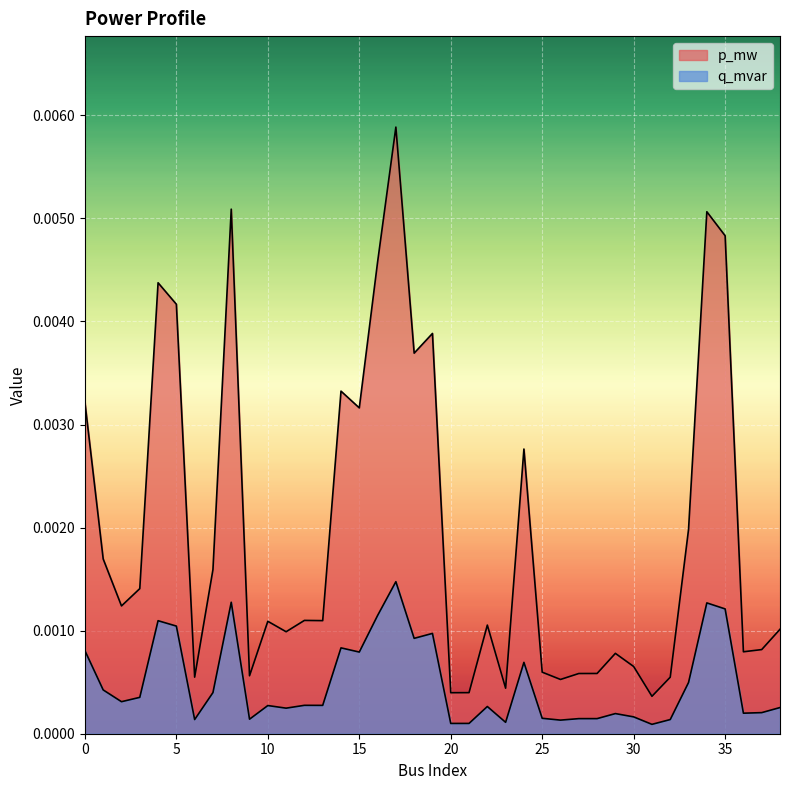

Does the chart display data point markers on the line(s)?

No